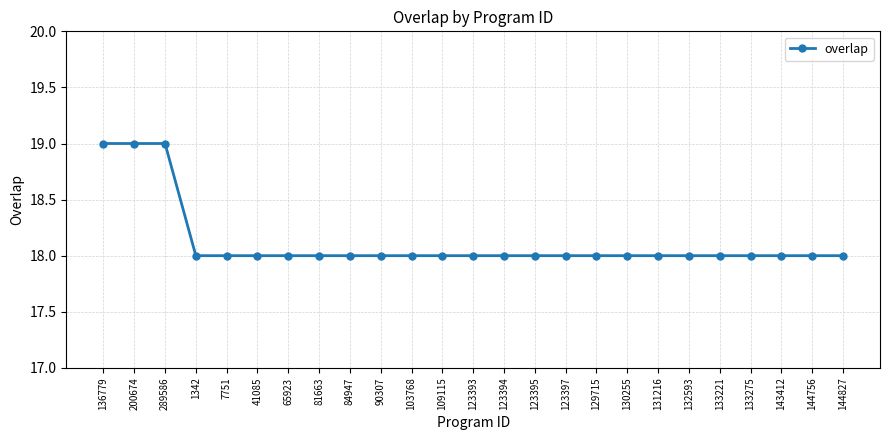

What is the change in value from 289586 to 109115?

-1